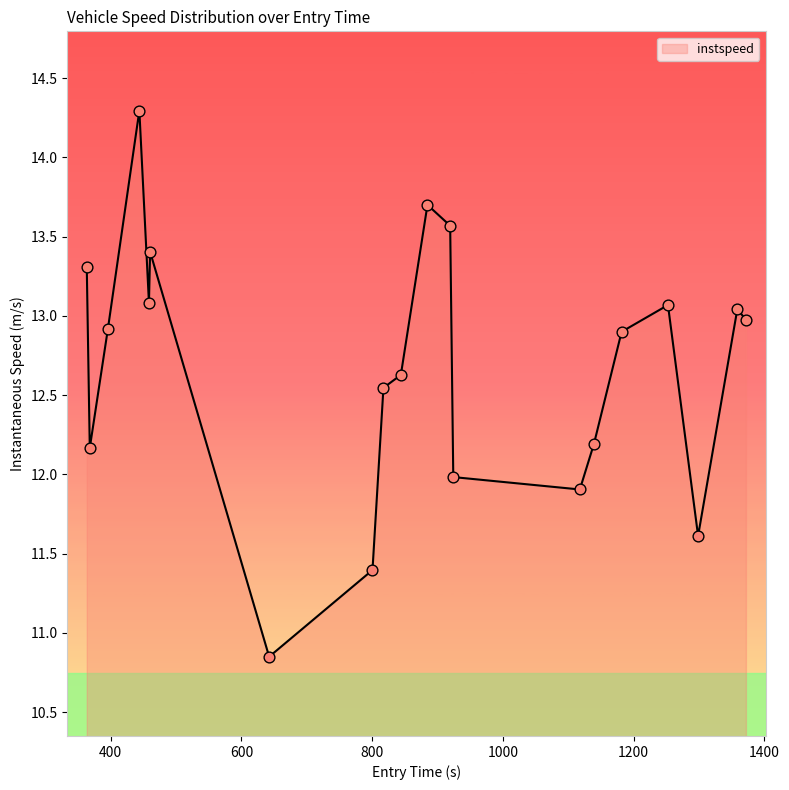

What is the greatest value displayed?

14.3